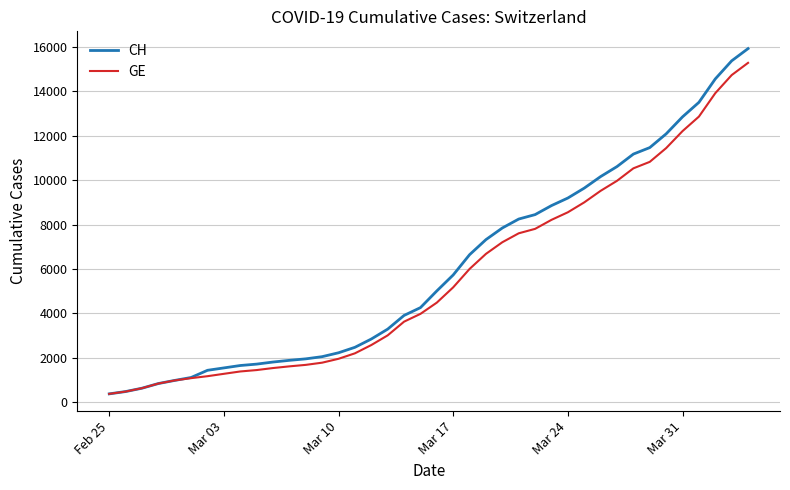

Which series has the largest range (max minus min)?

CH